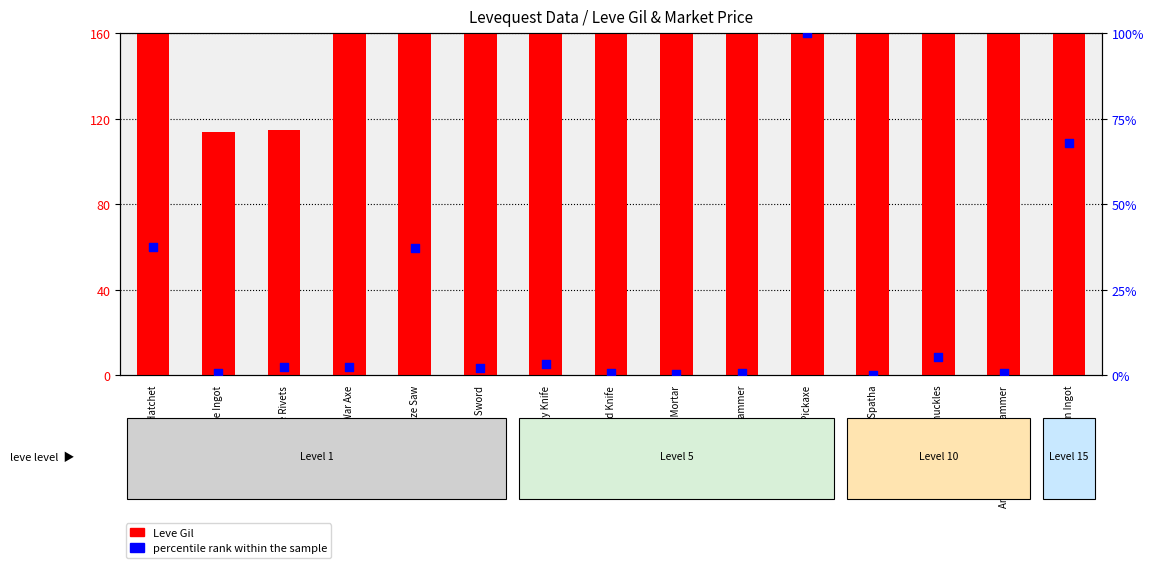

What are all the series names shown in the legend?

Leve Gil, percentile rank within the sample